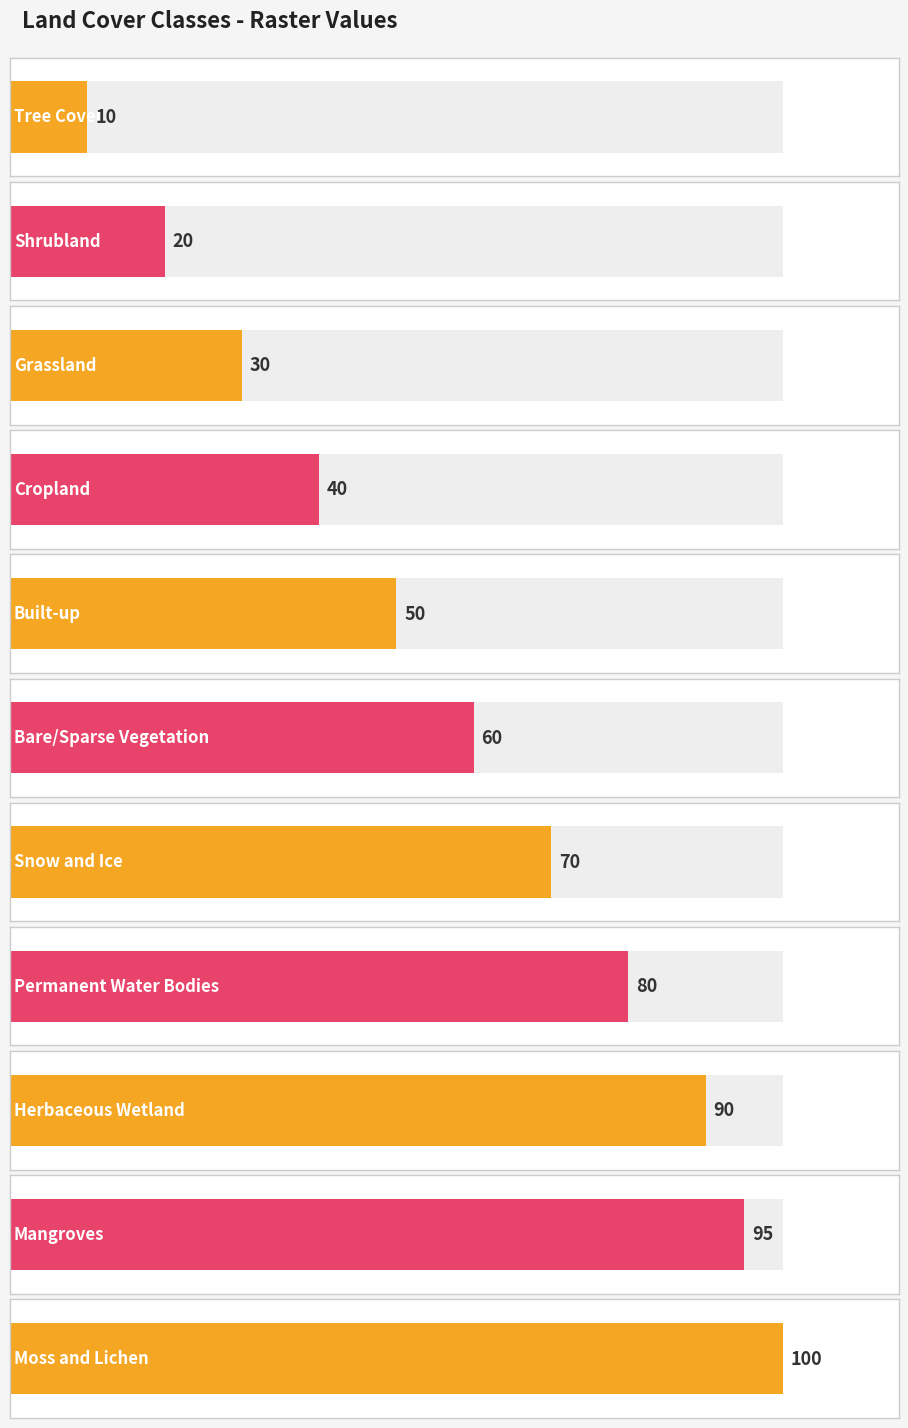

Where does the data first go above 60?

Snow and Ice